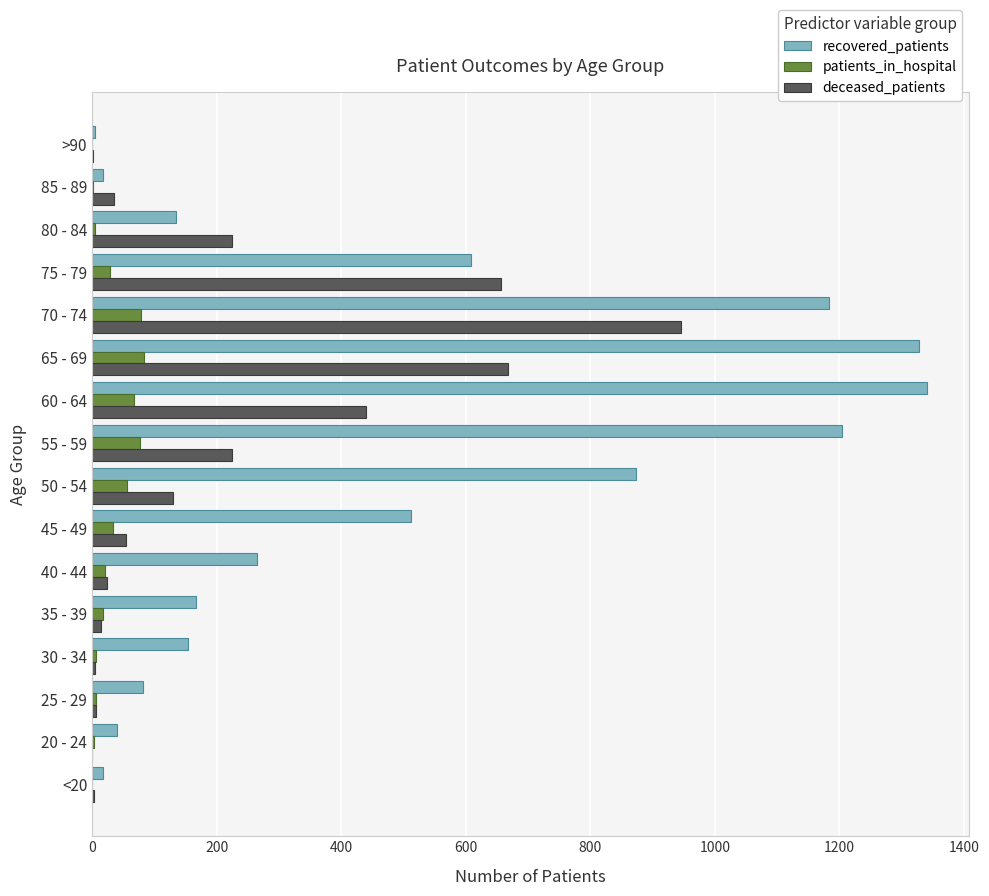

What is the maximum value for patients_in_hospital?

84